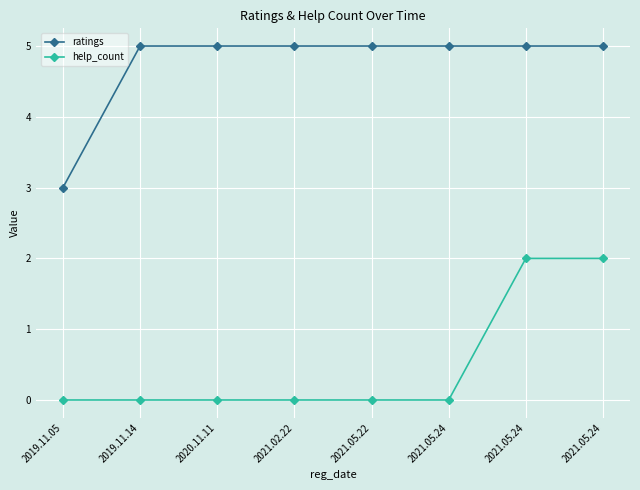

How many distinct data groups are displayed?

2